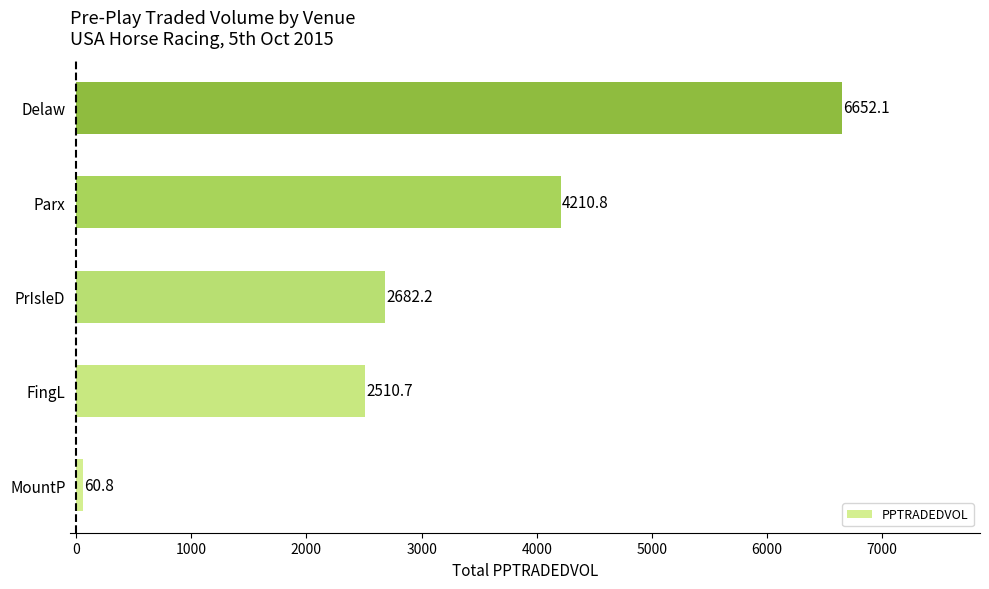

Reading bottom to top, transcribe all the data shown in this chart.

MountP=60.8	FingL=2510.7	PrIsleD=2682.2	Parx=4210.8	Delaw=6652.1